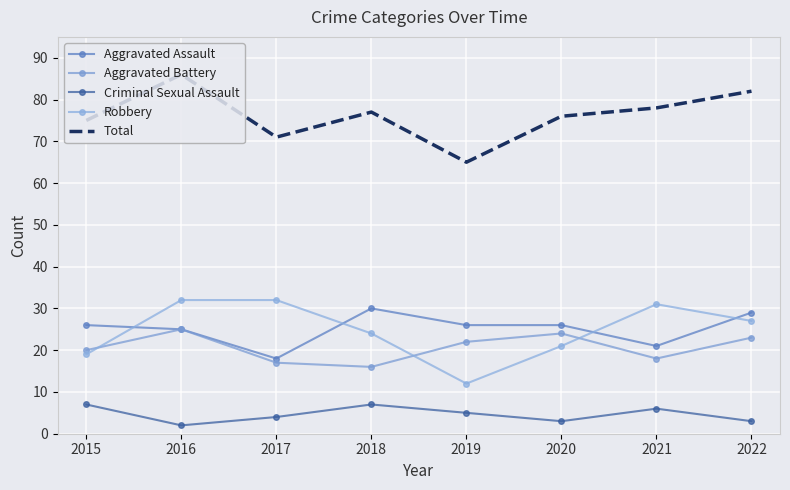

Reading left to right, what are all the values shown in this chart?

Aggravated Assault: 2015=26	2016=25	2017=18	2018=30	2019=26	2020=26	2021=21	2022=29
Aggravated Battery: 2015=20	2016=25	2017=17	2018=16	2019=22	2020=24	2021=18	2022=23
Criminal Sexual Assault: 2015=7	2016=2	2017=4	2018=7	2019=5	2020=3	2021=6	2022=3
Robbery: 2015=19	2016=32	2017=32	2018=24	2019=12	2020=21	2021=31	2022=27
Total: 2015=75	2016=86	2017=71	2018=77	2019=65	2020=76	2021=78	2022=82